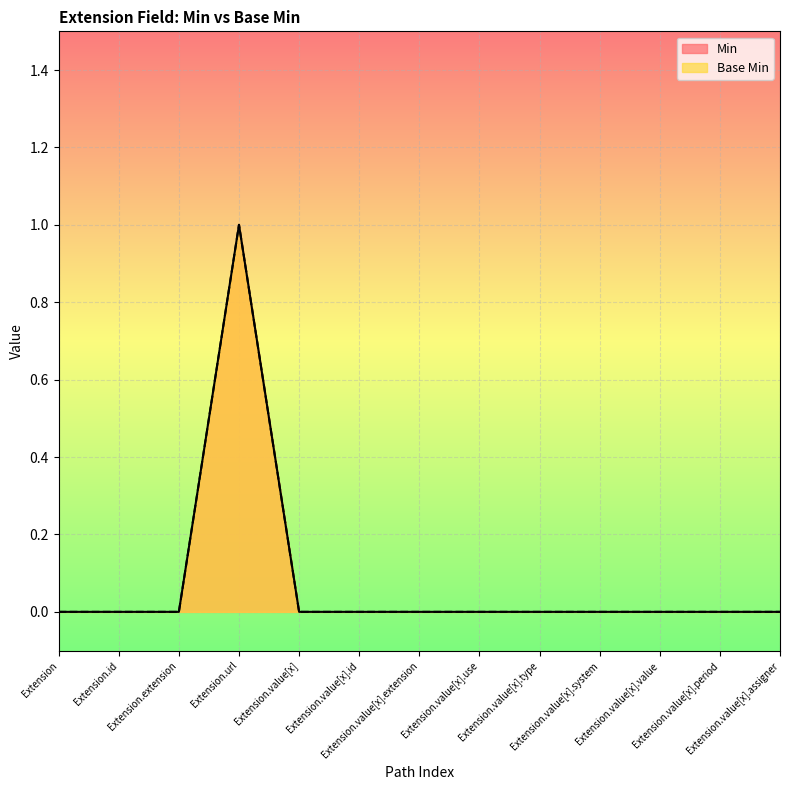

List the series in order of their peak value, lowest first.

Min, Base Min